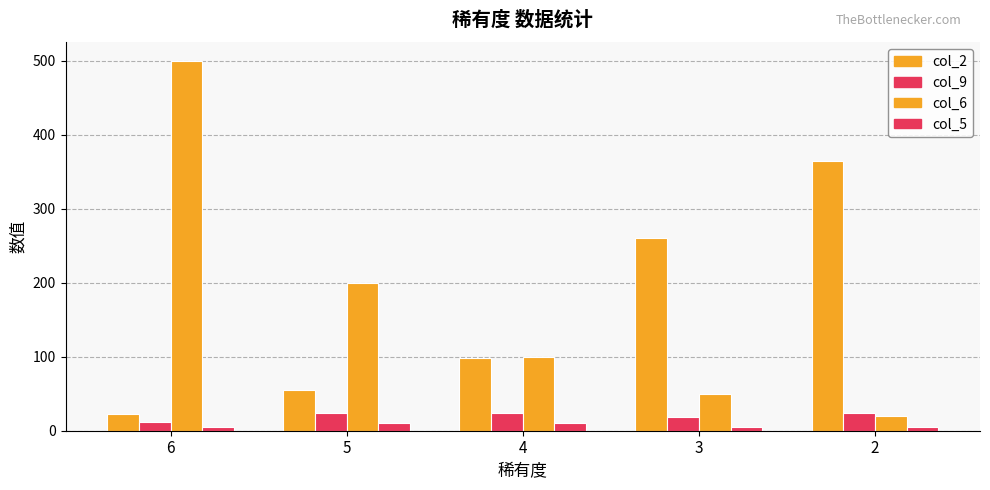

Which has a higher value, 2 or 3?

2